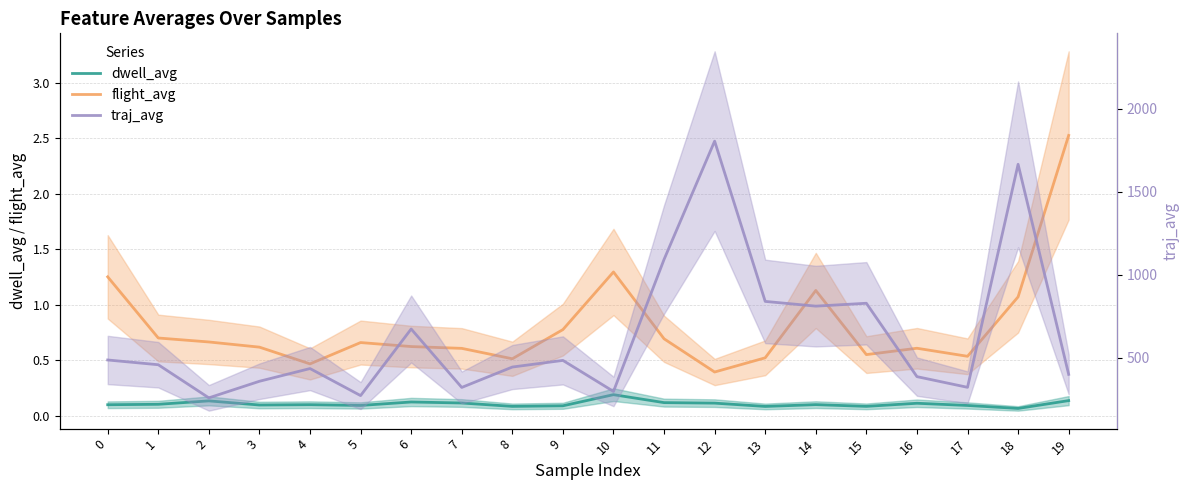

In traj_avg, how many points are higher than both neighbors (excluding endpoints)?

6